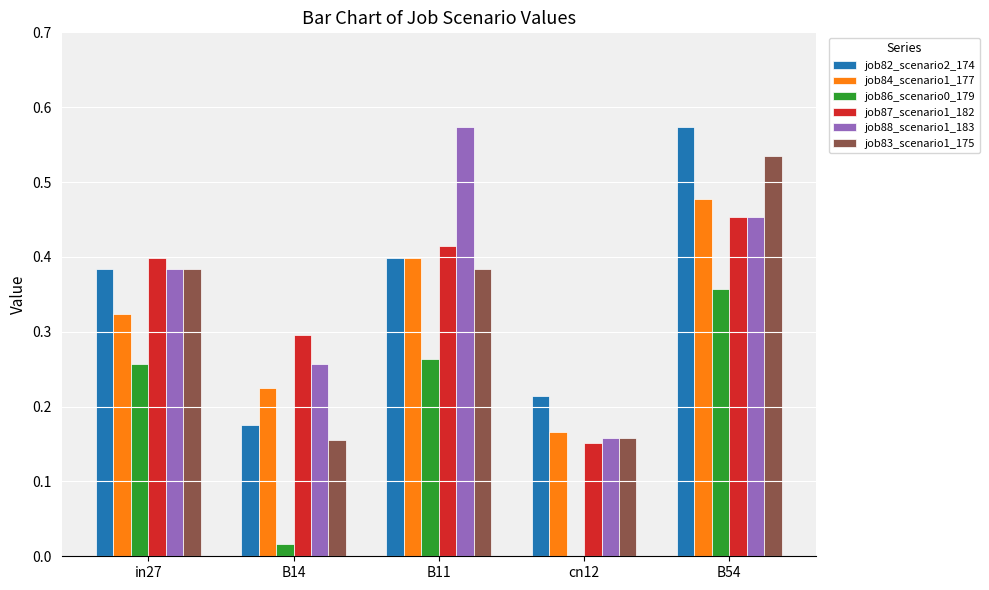

Is the value of job83_scenario1_175 at cn12 greater than the value of job86_scenario0_179 at B11?

No